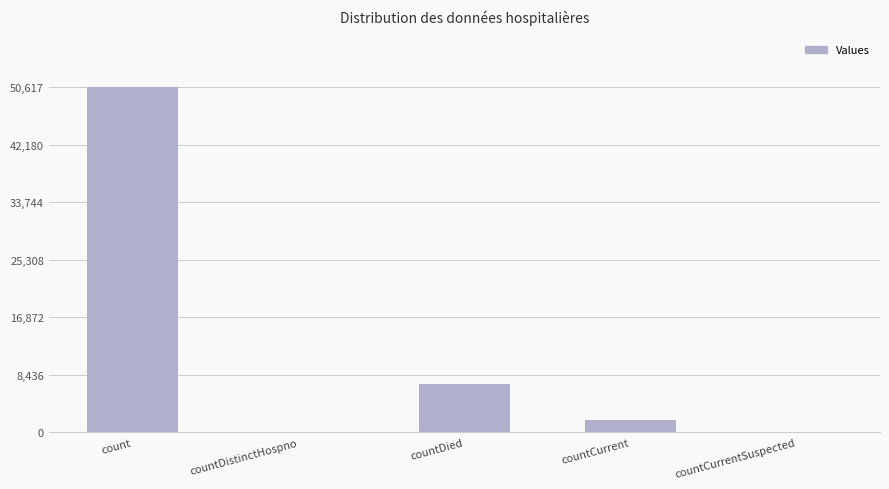

What is the ratio of the value at countDied to the value at countCurrent?

3.9